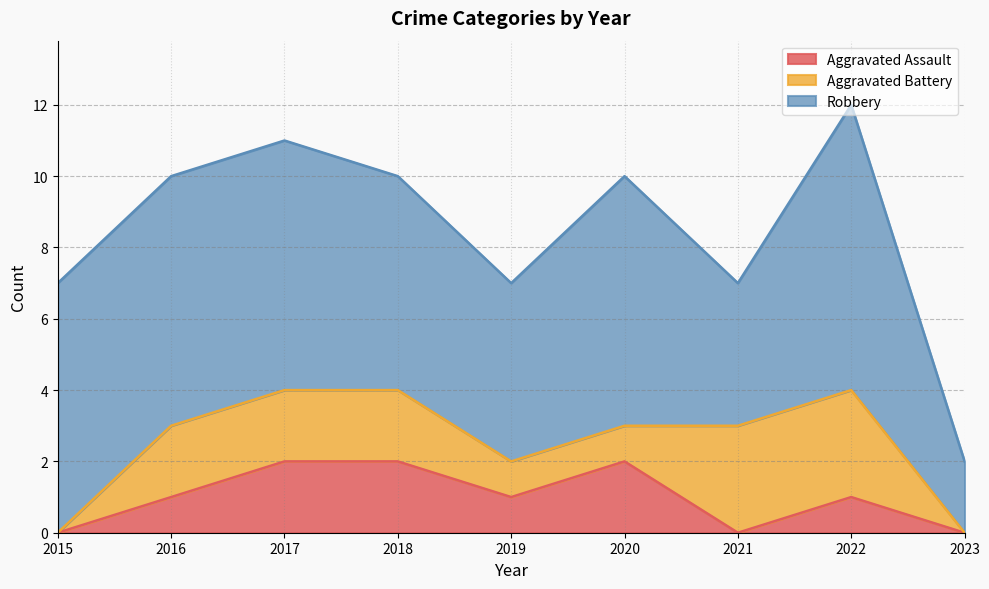

Reading left to right, list all the values displayed in this chart.

Aggravated Assault: 0	1	2	2	1	2	0	1	0
Aggravated Battery: 0	2	2	2	1	1	3	3	0
Robbery: 7	7	7	6	5	7	4	8	2